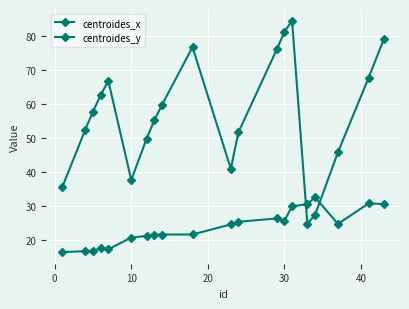

Reading left to right, what are all the values shown in this chart?

centroides_x: 35.6	52.5	57.8	62.6	66.8	37.6	49.8	55.1	59.7	76.7	41.0	51.7	76.0	81.2	84.5	24.8	27.3	45.8	67.7	79.1
centroides_y: 16.4	16.7	16.9	17.5	17.3	20.7	21.2	21.6	21.6	21.6	24.6	25.4	26.3	25.6	29.9	30.5	32.6	24.7	30.8	30.6